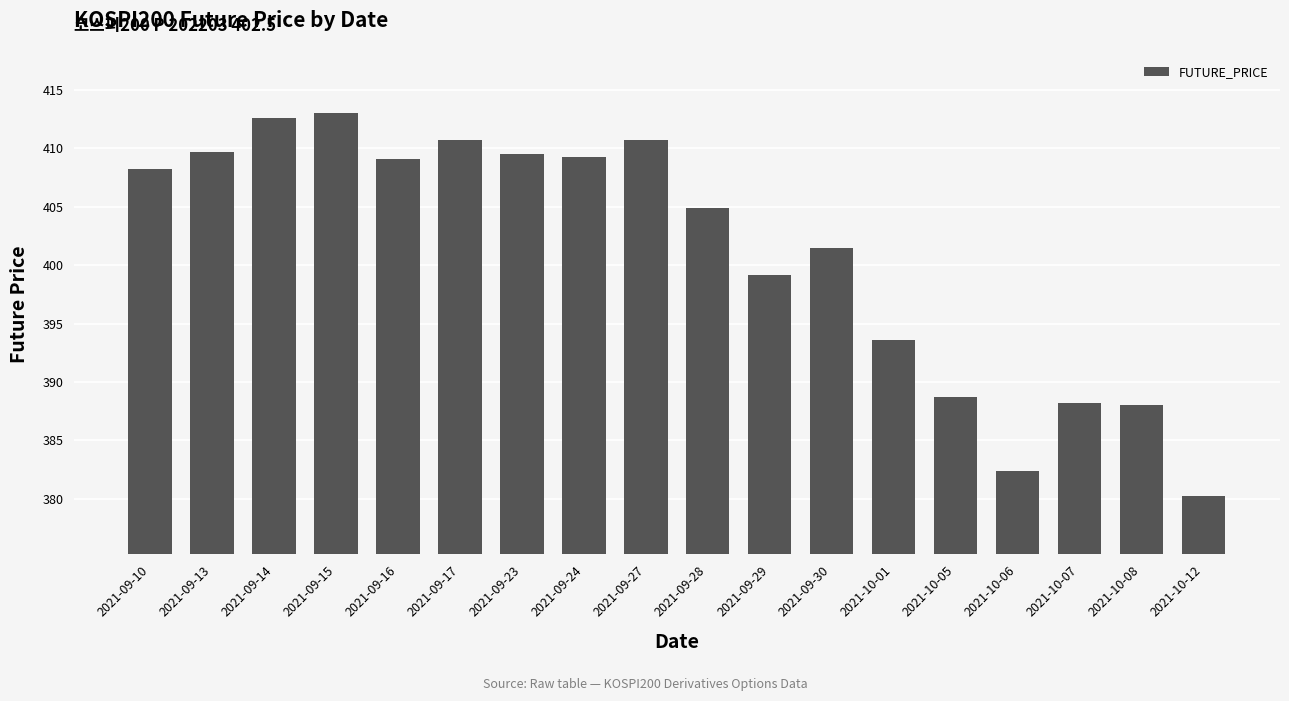

What is the label of the 17th bar from the right?

2021-09-13